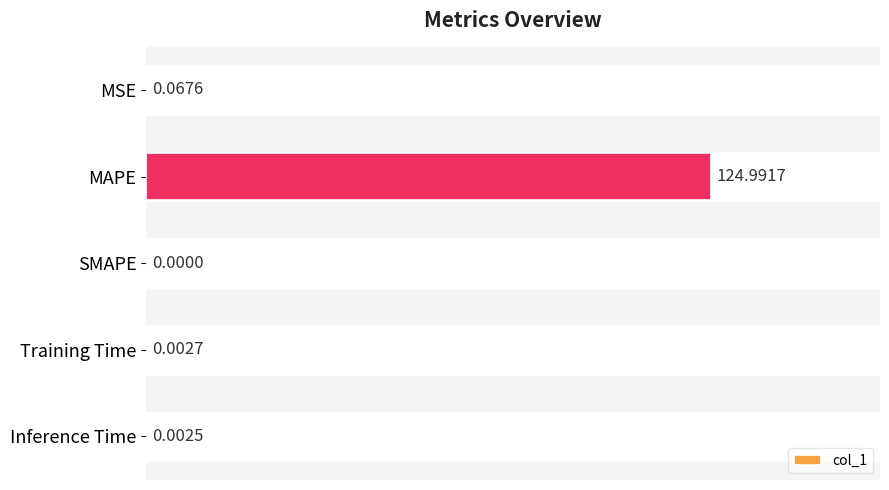

Which has a higher value, Inference Time or Training Time?

Training Time